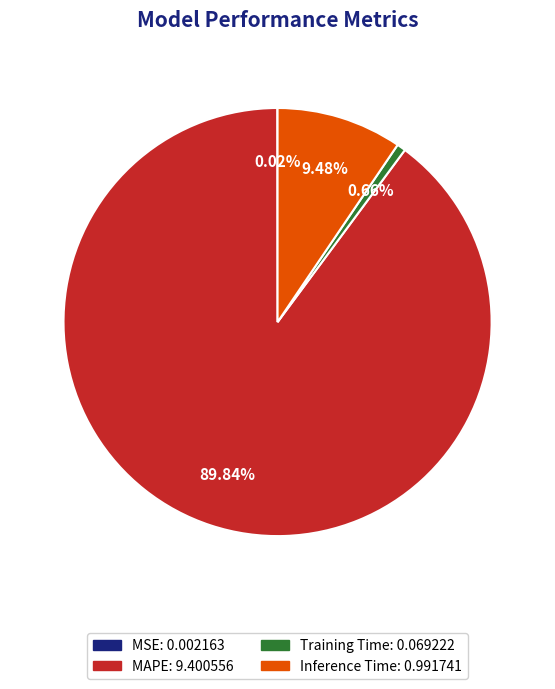

Which category has the biggest portion of the pie?

MAPE